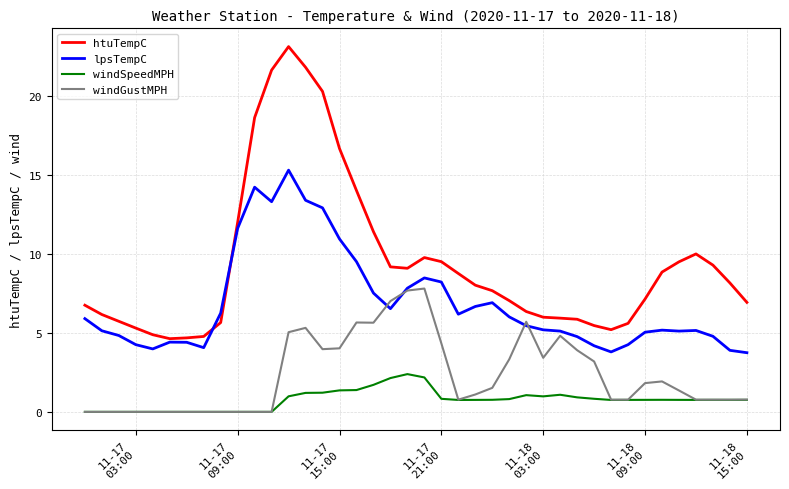

Which series has the largest total across all categories?

htuTempC